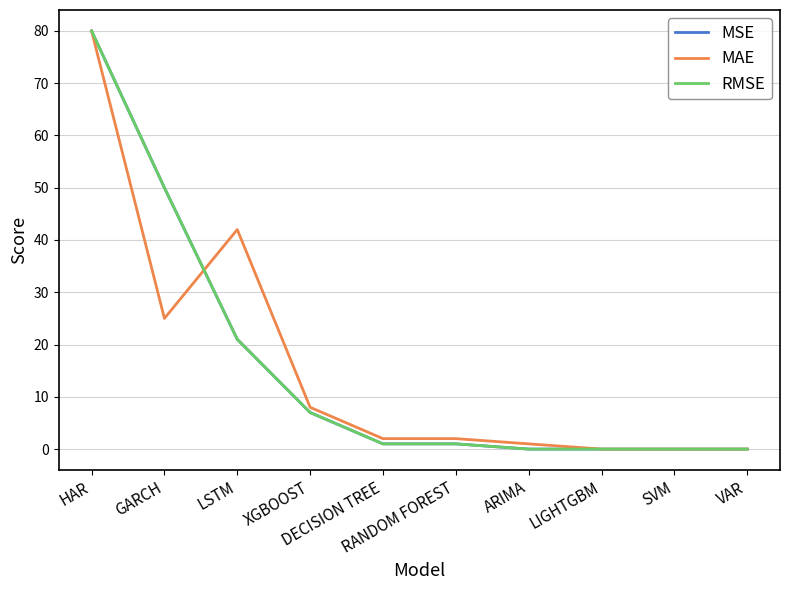

At which label is MAE closest to 40?

LSTM